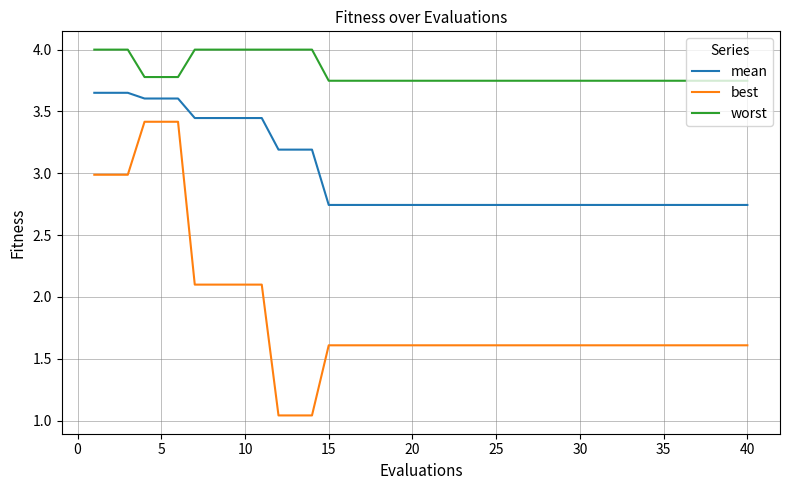

Is this an area chart (filled region under the line)?

No